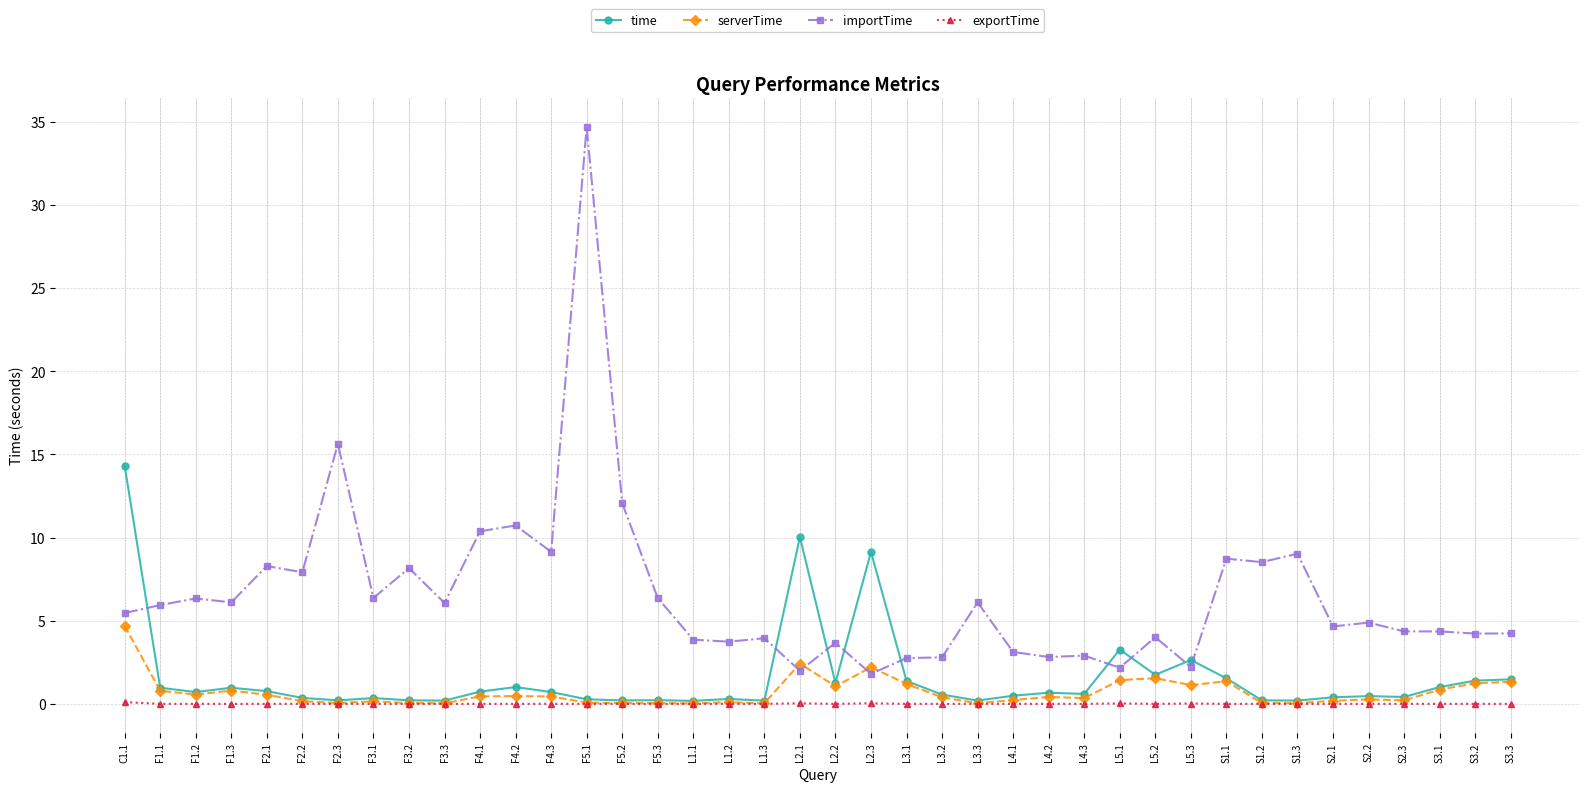

Which series has the largest range (max minus min)?

importTime